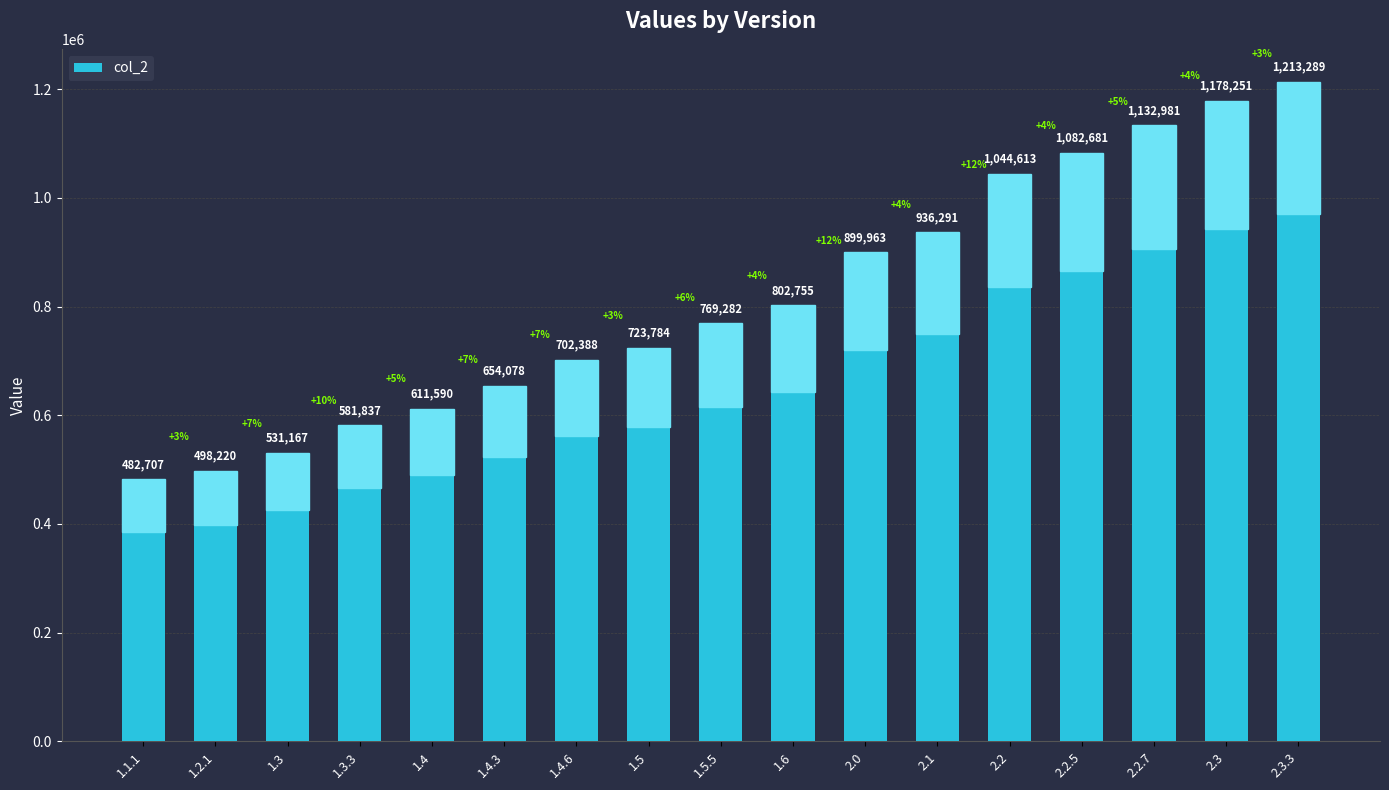

Read the value at 1.5.5.

769282